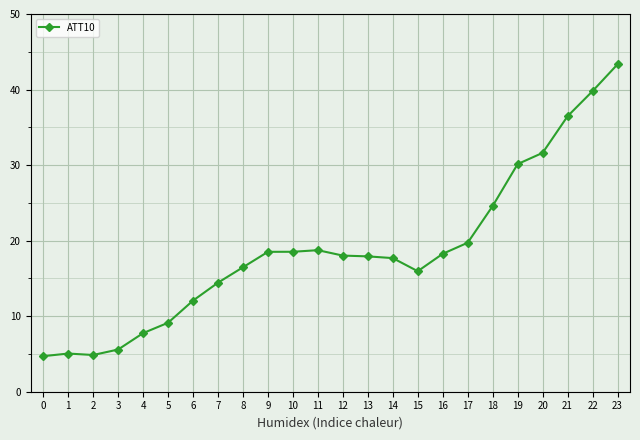

True or false: there are more than 1 points higher than both neighbors.

True